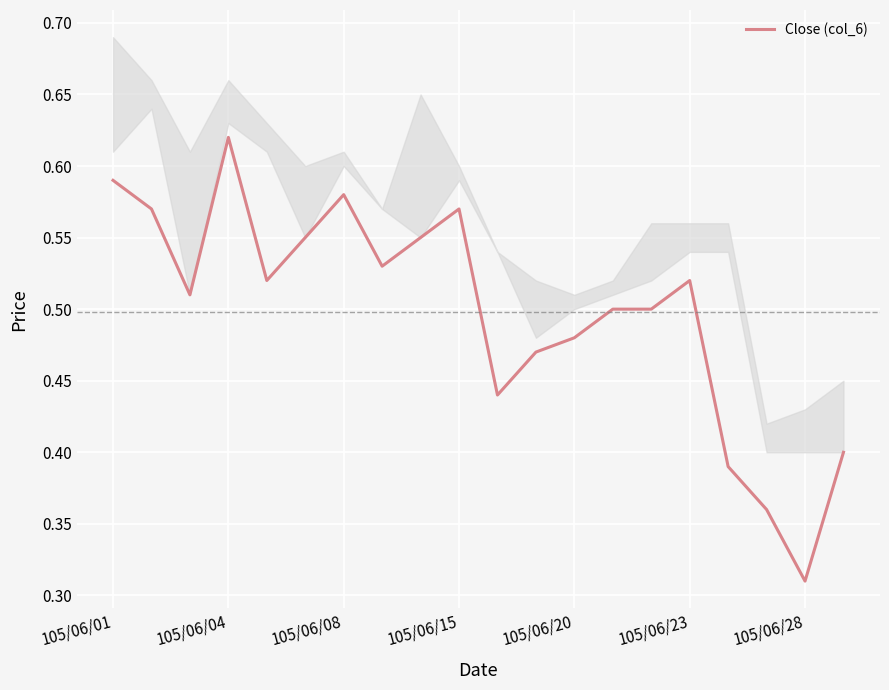

How many lines are shown in the chart?

1